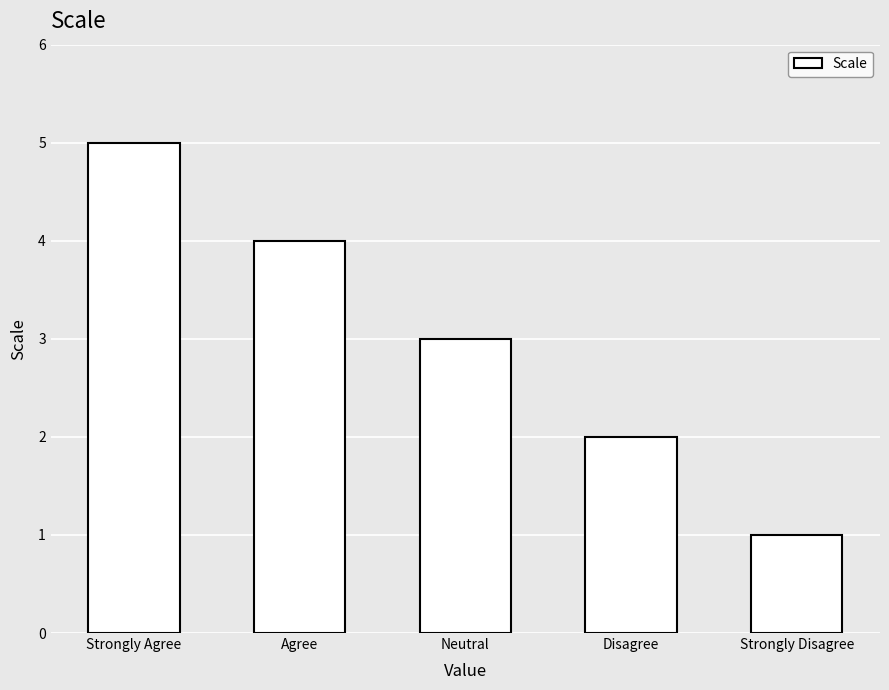

What is the ratio of the value at Disagree to the value at Strongly Agree?

0.4